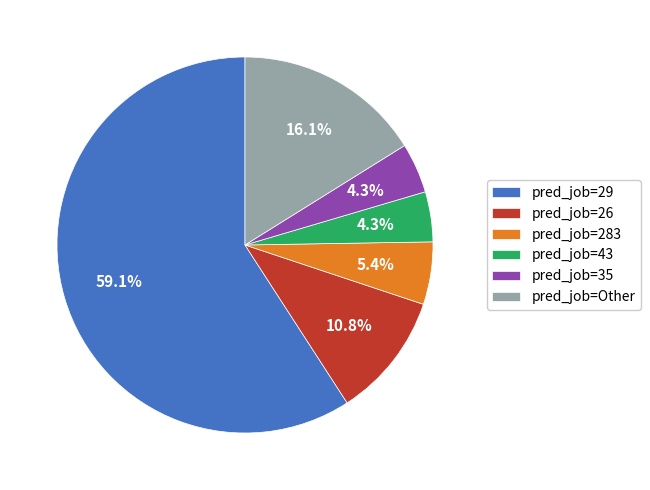

Approximately how many times larger is the value at pred_job=35 compared to pred_job=Other?

0.3